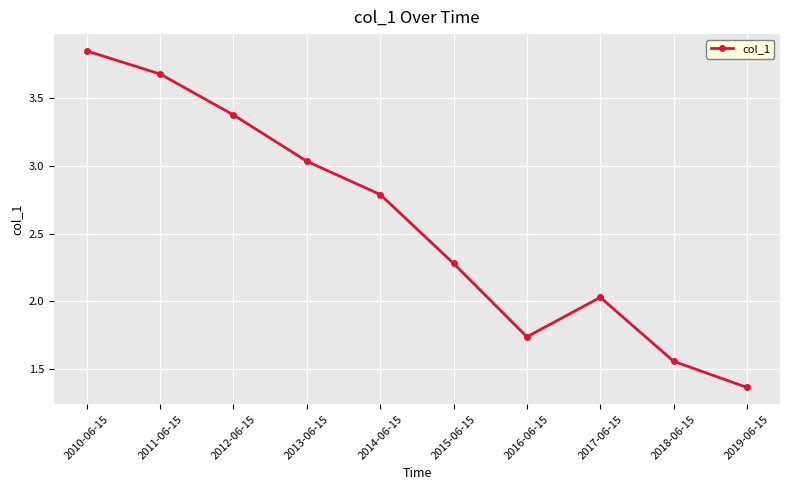

What is the label of the 9th point from the right?

2011-06-15